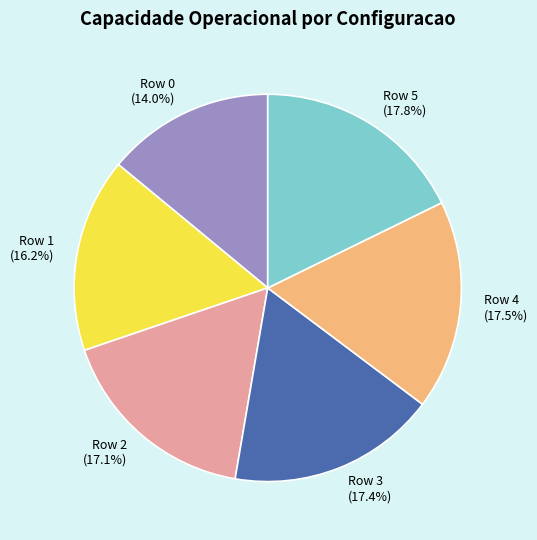

What is the ratio of the value at Row 1 to the value at Row 3?

0.9